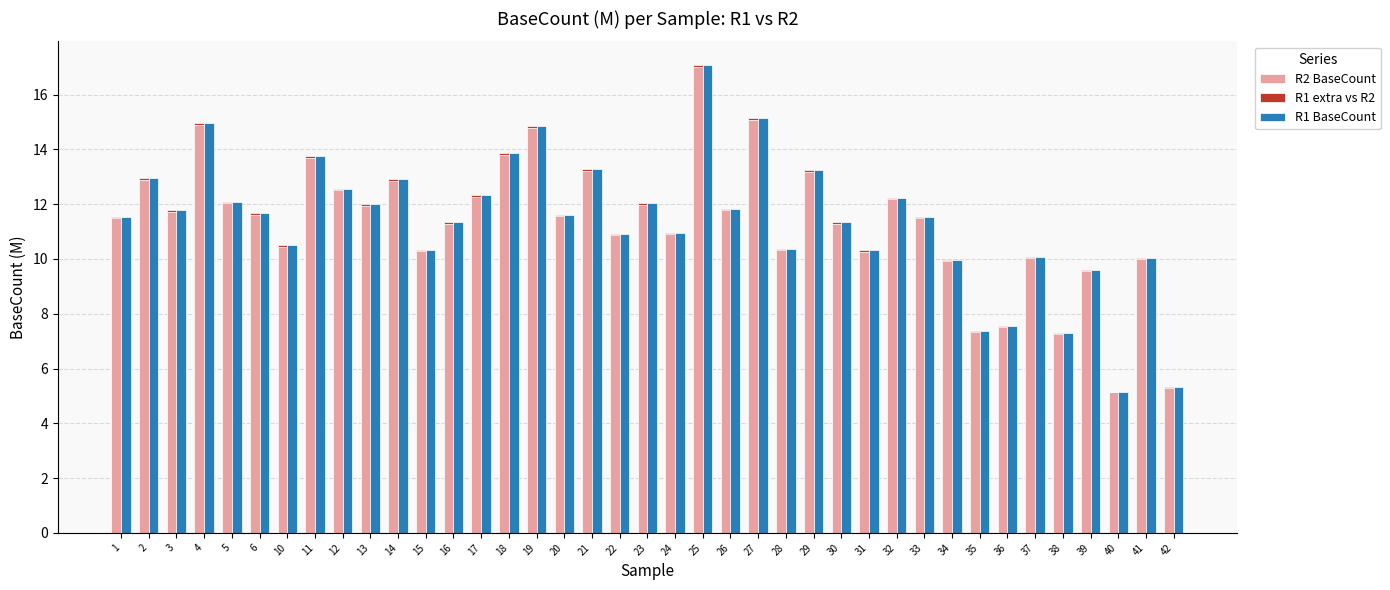

At which category does the chart reach its minimum across all series?

42